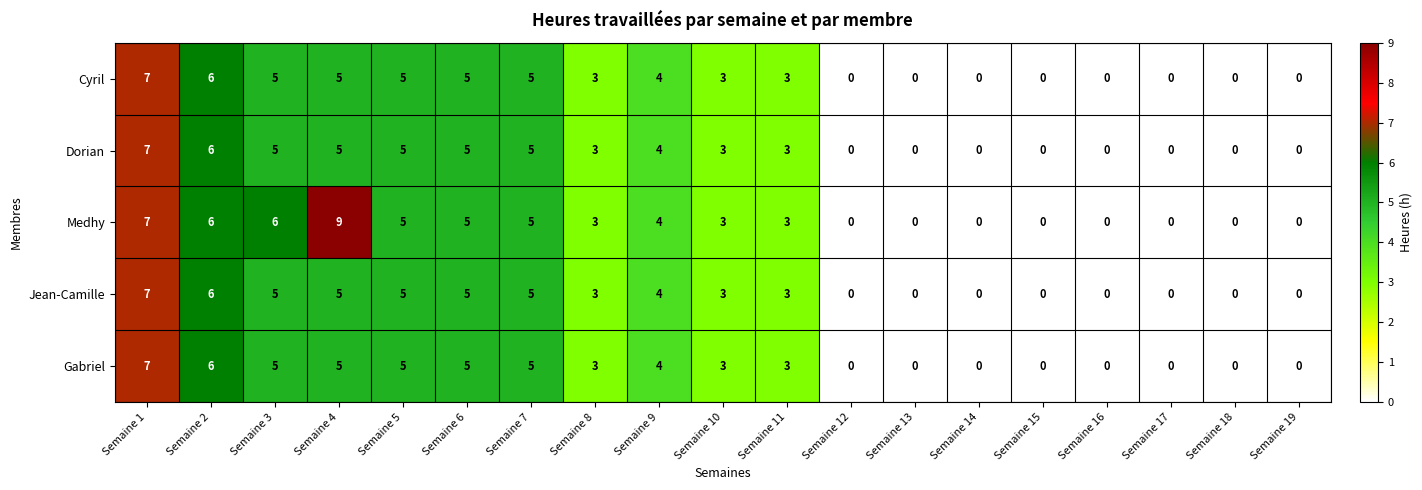

Which series has the largest range (max minus min)?

Medhy